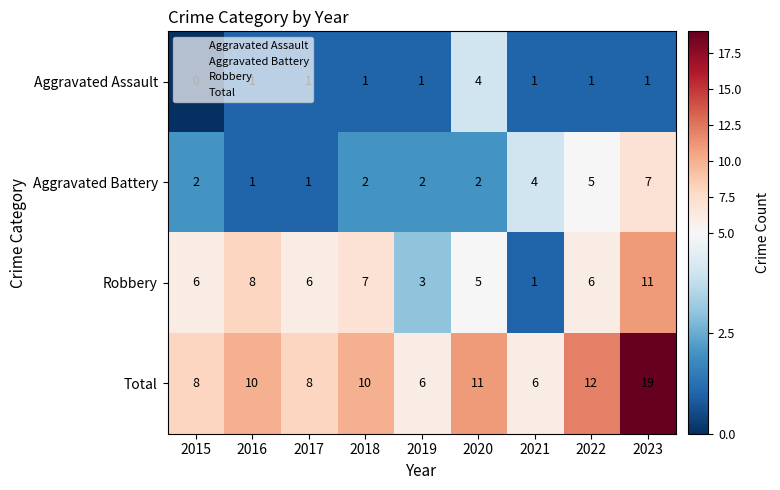

Which series has the widest spread of values?

Total